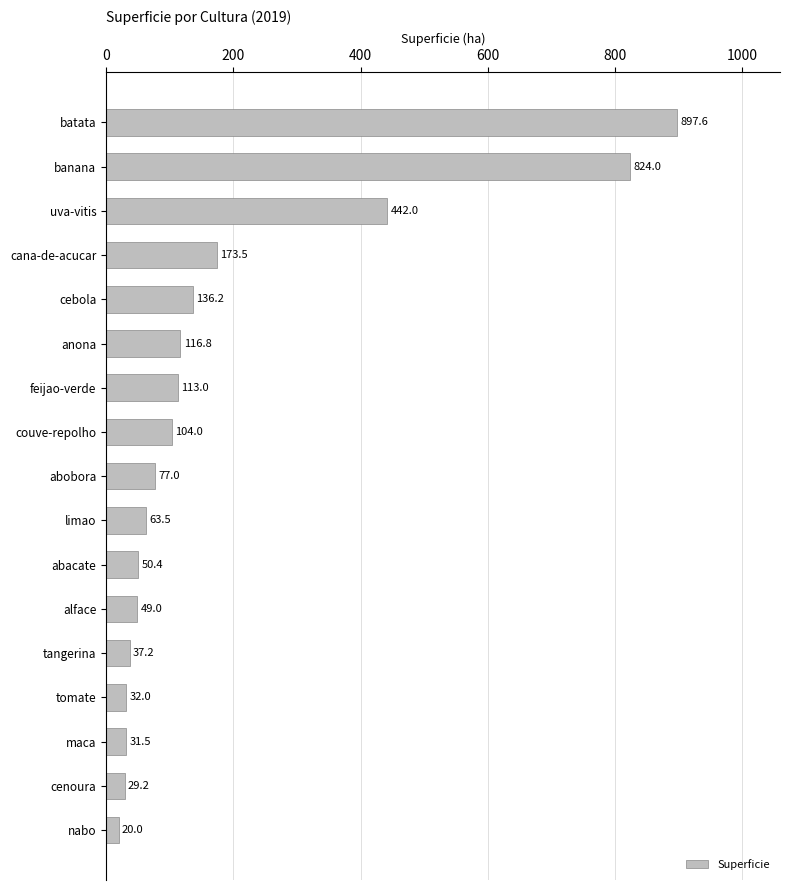

What position from the top is banana?

2